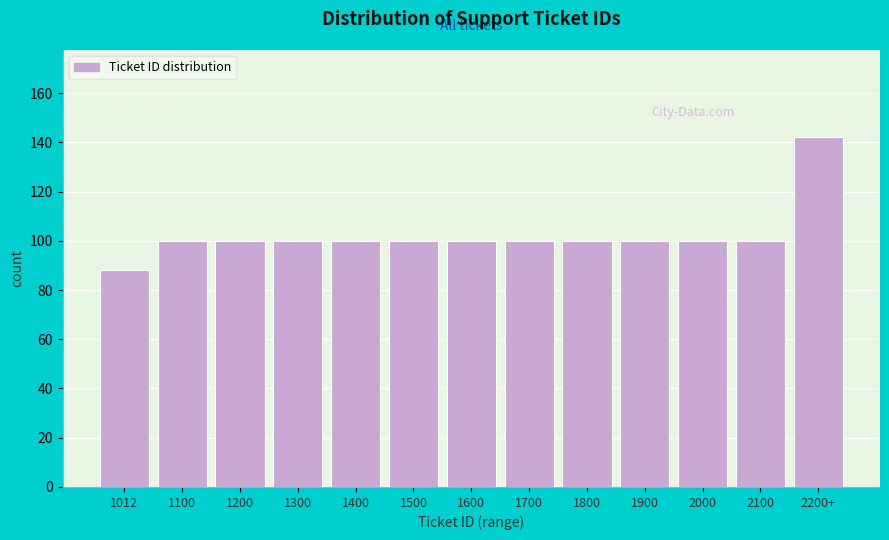

Reading left to right, extract all data points from this chart.

1012=88	1100=100	1200=100	1300=100	1400=100	1500=100	1600=100	1700=100	1800=100	1900=100	2000=100	2100=100	2200+=142